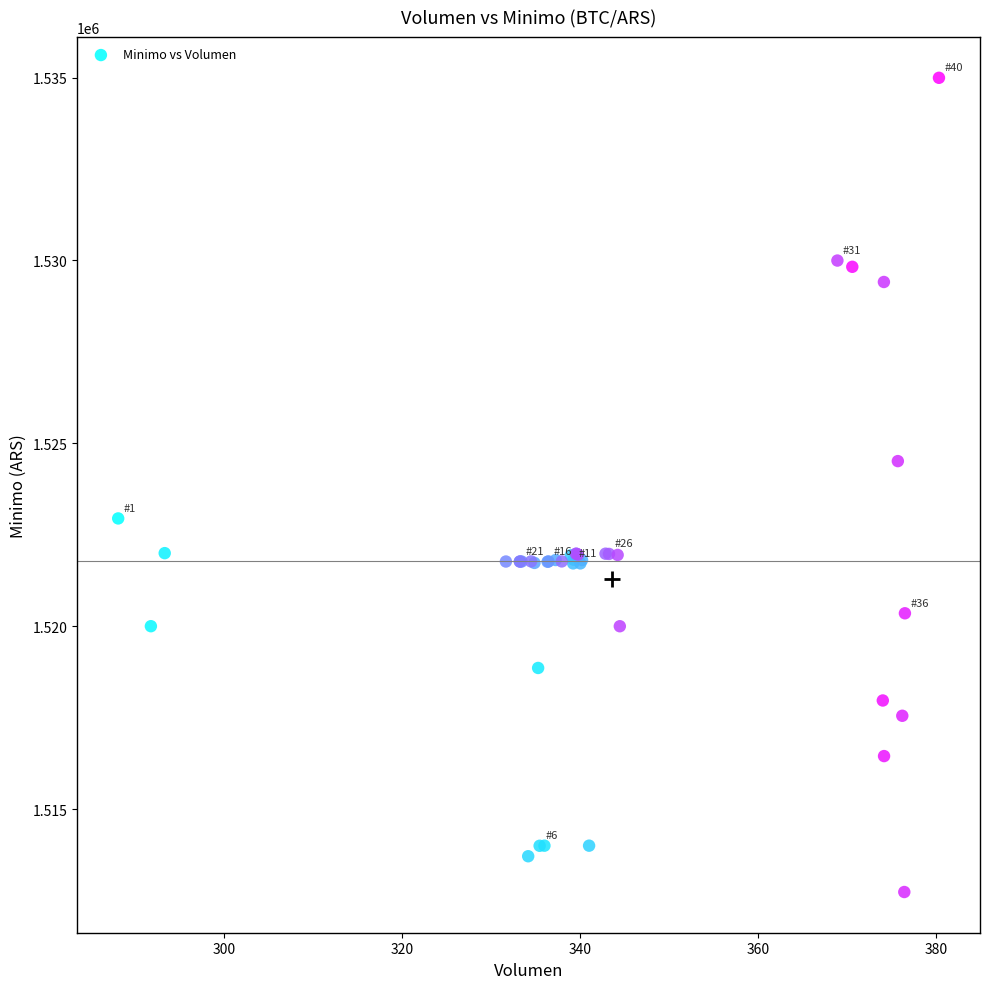

What Y value in the scatter plot is closest to 1523862?

1524513